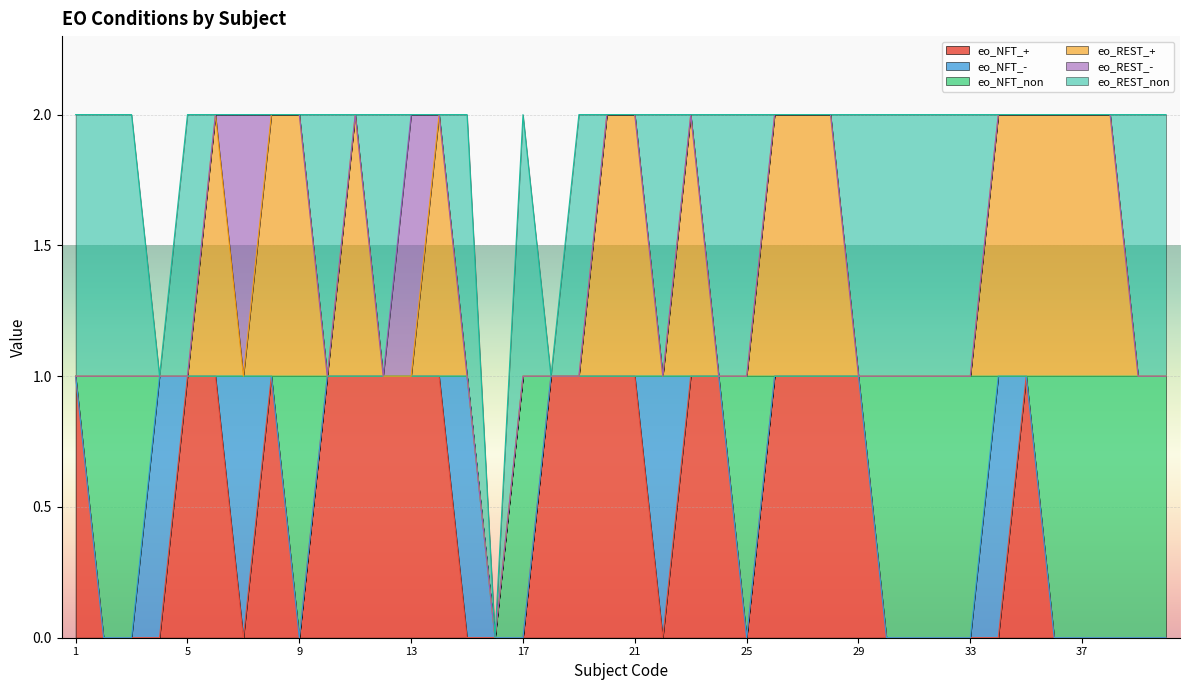

True or false: eo_NFT_- has more than 0 interior local peaks.

True